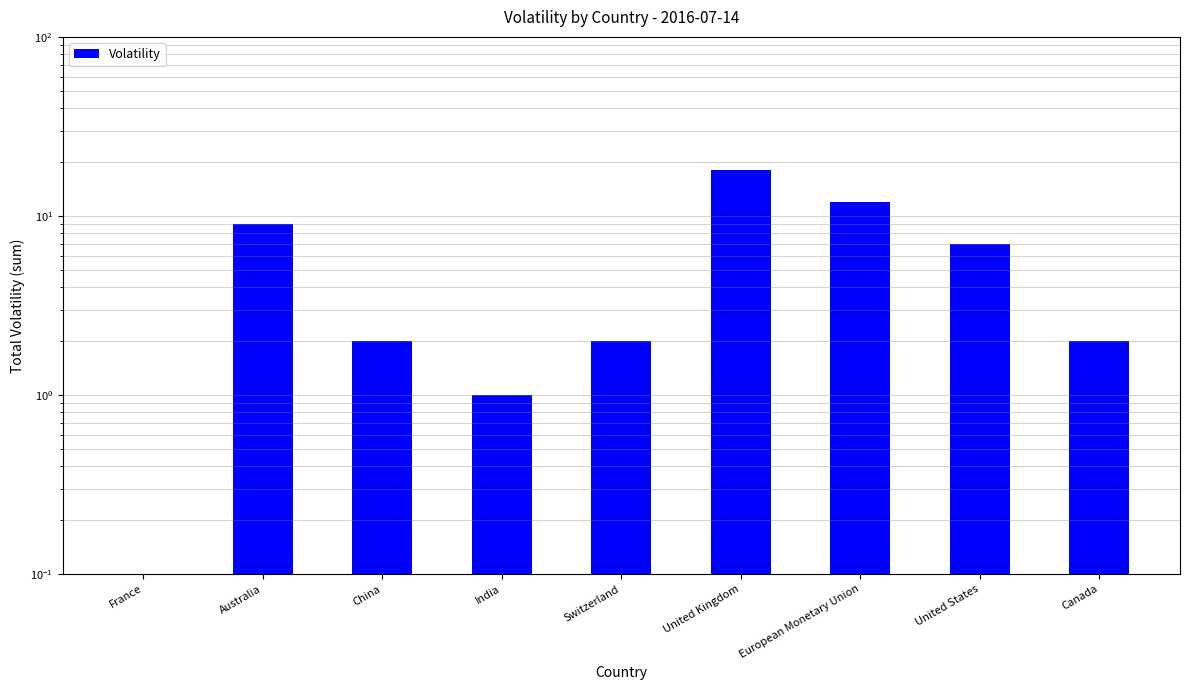

What is the sum of all values?

53